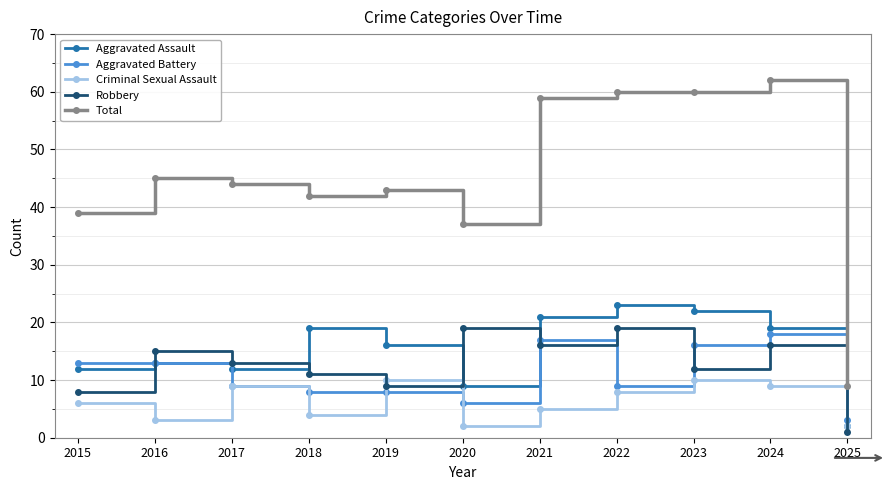

What is the sum of the Total values at 2020 and 2023?

97